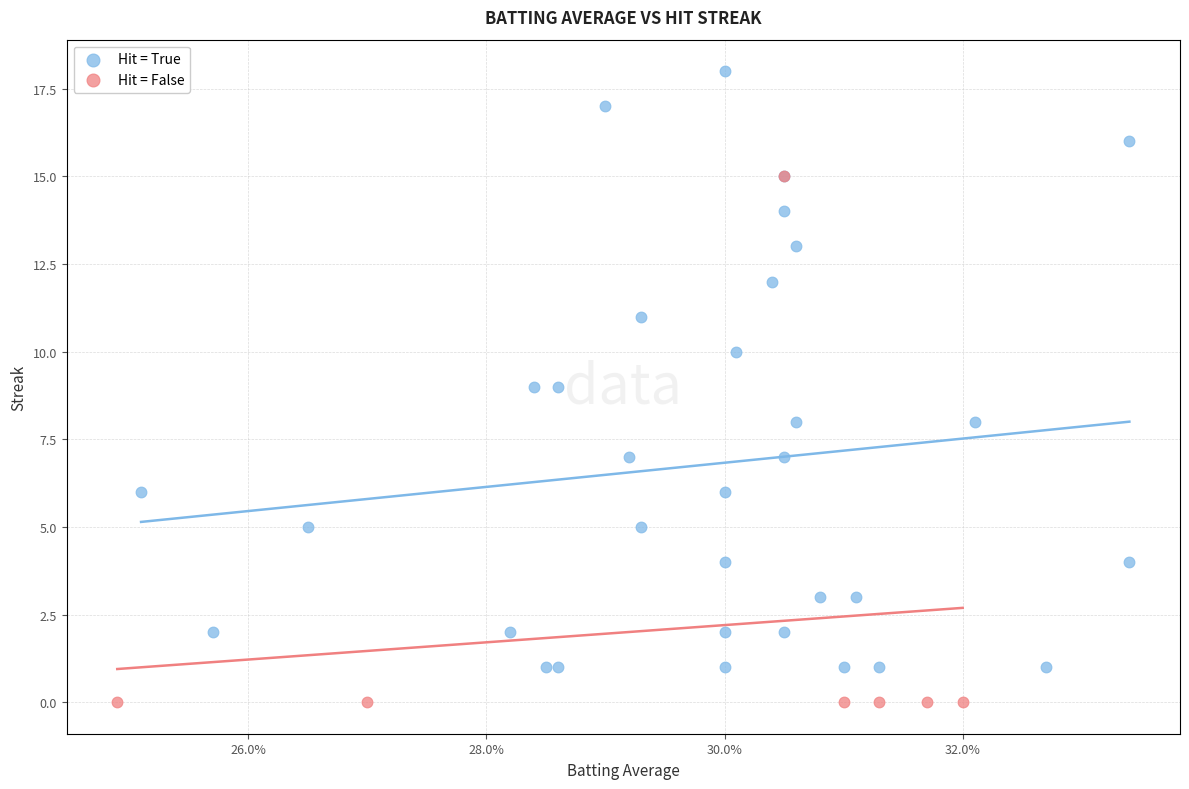

What are all the series names shown in the legend?

Hit = True, Hit = False